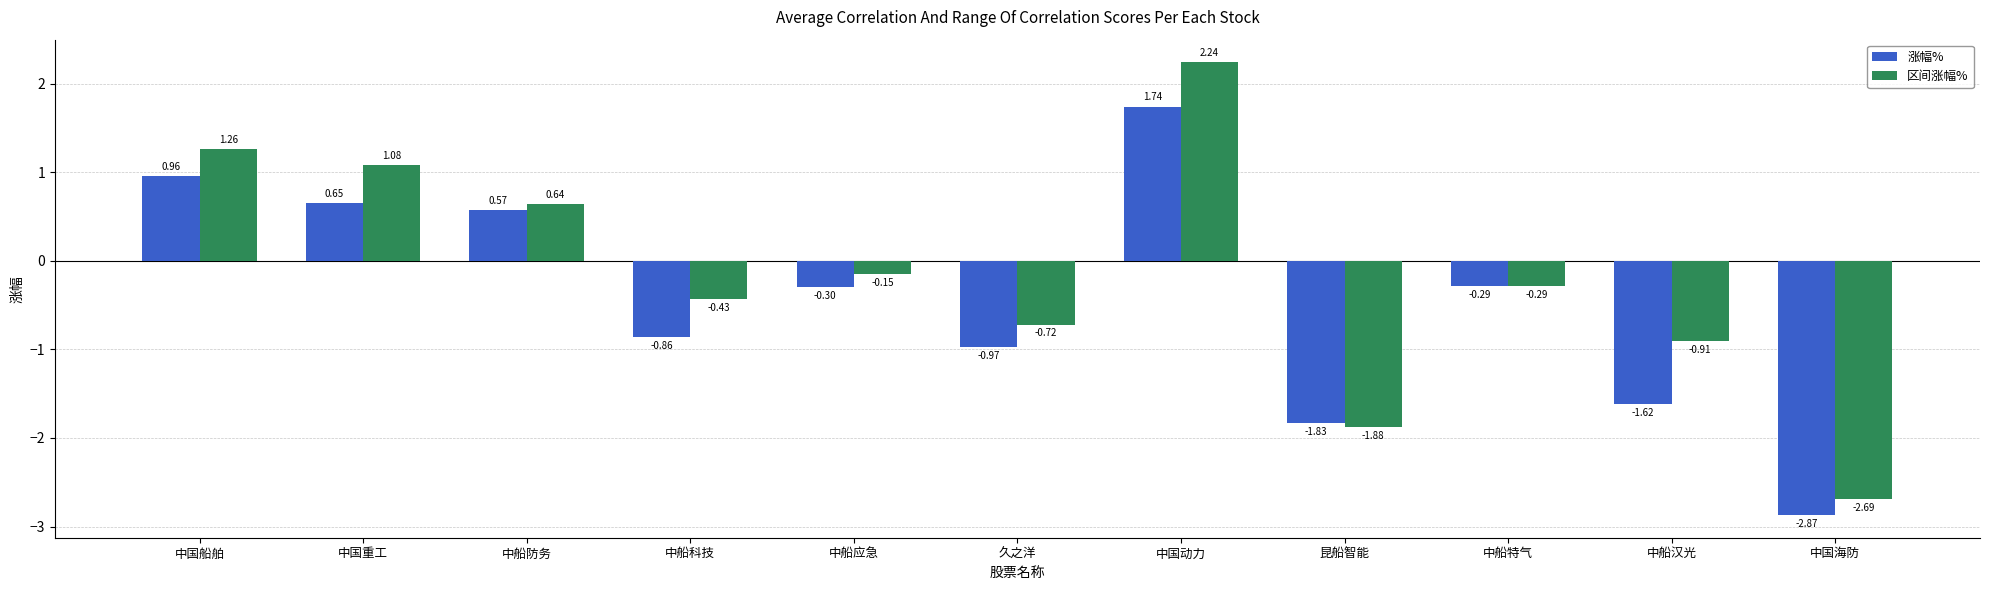

How many values in 涨幅% are below zero?

7